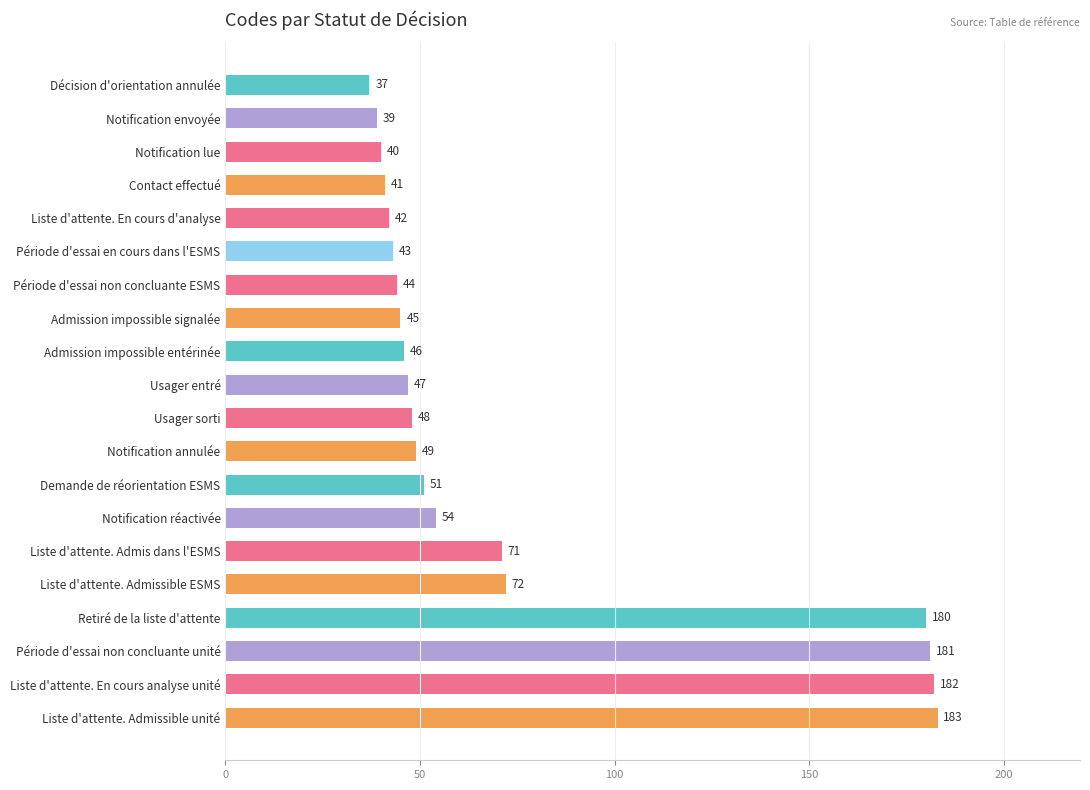

Are the bars grouped side by side (vs. stacked)?

No